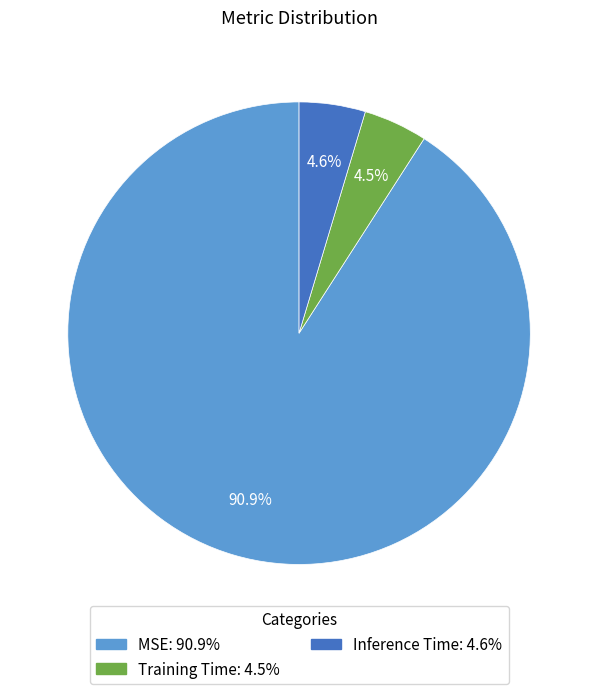

To the nearest percent, what is the average slice percentage?

33%